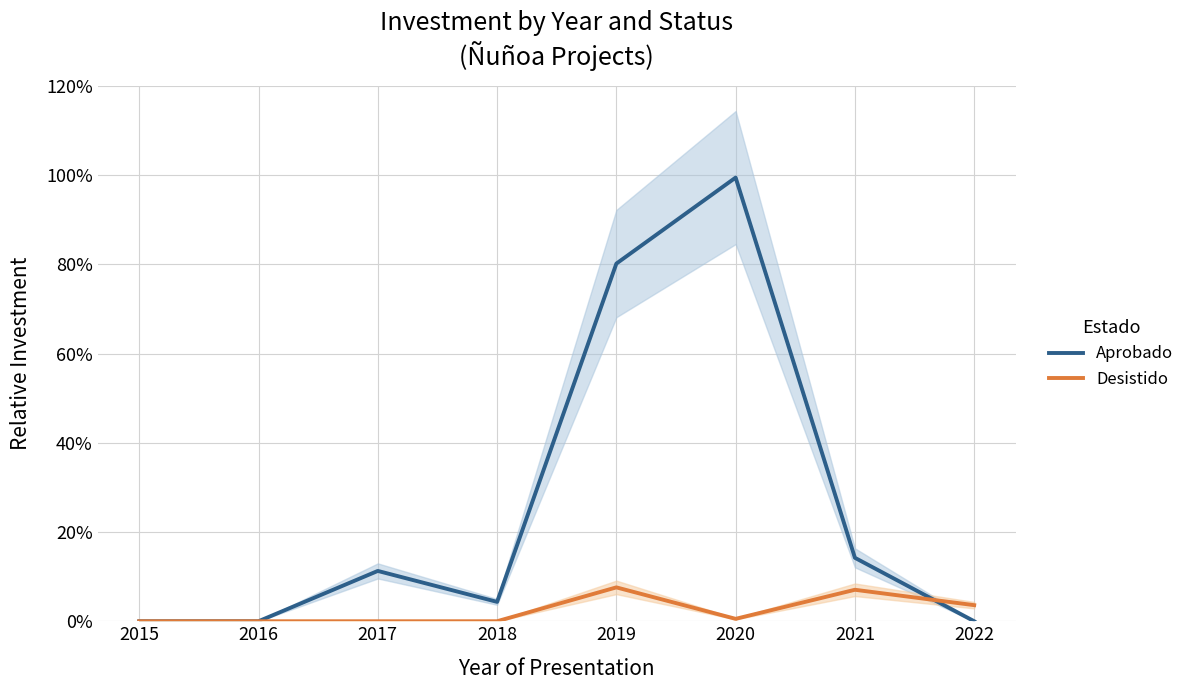

At which label is Aprobado closest to 0?

2015